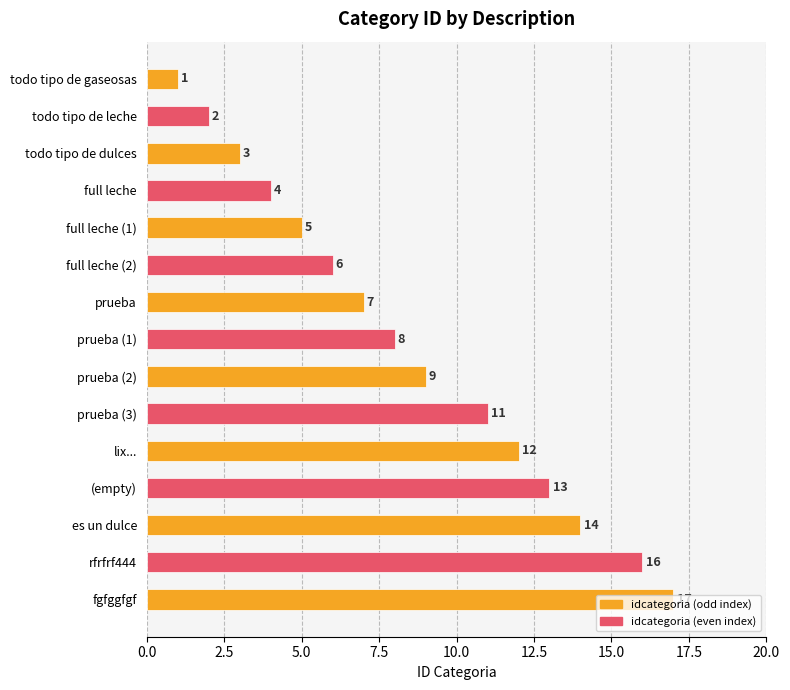

Which label corresponds to the largest value in the chart?

fgfggfgf